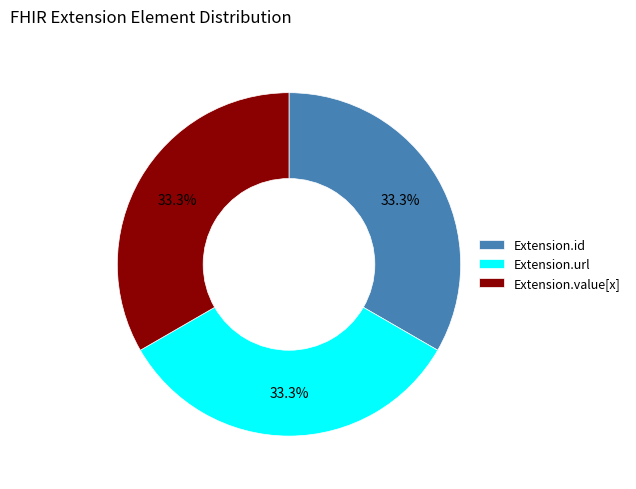

Is there a majority slice in this chart?

No